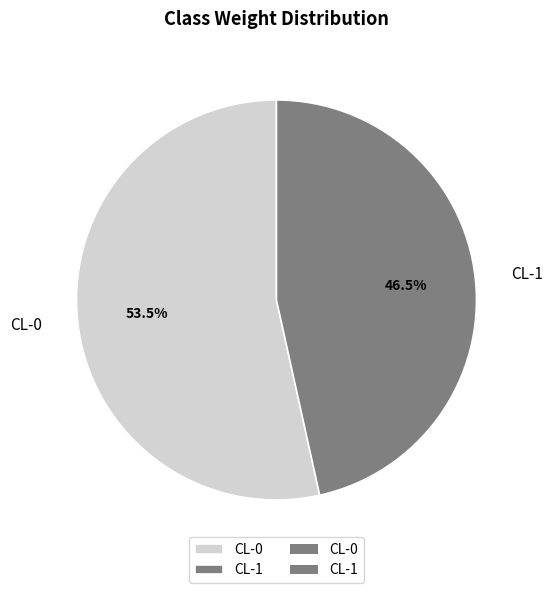

What is the total percentage of CL-0 and CL-1?

100.0%